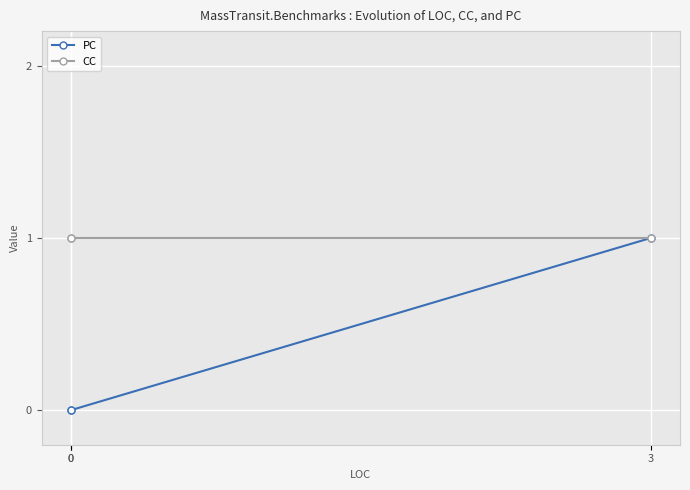

Which has a higher value, 0 or 3?

3